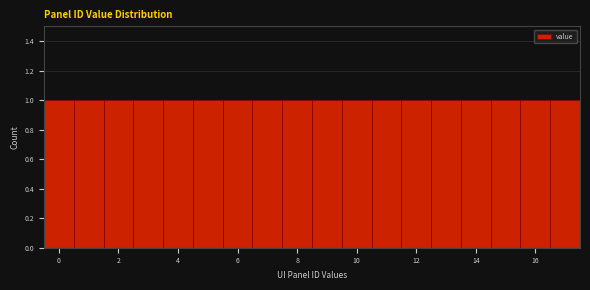

Reading left to right, list every bar in this chart as the range it spans on the x-axis followed by its height. Neither the bar edges nor the heights are printed on the chart, so give them approximately, as read against the axes.

-0.5 to 0.5: 1
0.5 to 1.5: 1
1.5 to 2.5: 1
2.5 to 3.5: 1
3.5 to 4.5: 1
4.5 to 5.5: 1
5.5 to 6.5: 1
6.5 to 7.5: 1
7.5 to 8.5: 1
8.5 to 9.5: 1
9.5 to 10.5: 1
10.5 to 11.5: 1
11.5 to 12.5: 1
12.5 to 13.5: 1
13.5 to 14.5: 1
14.5 to 15.5: 1
15.5 to 16.5: 1
16.5 to 17.5: 1